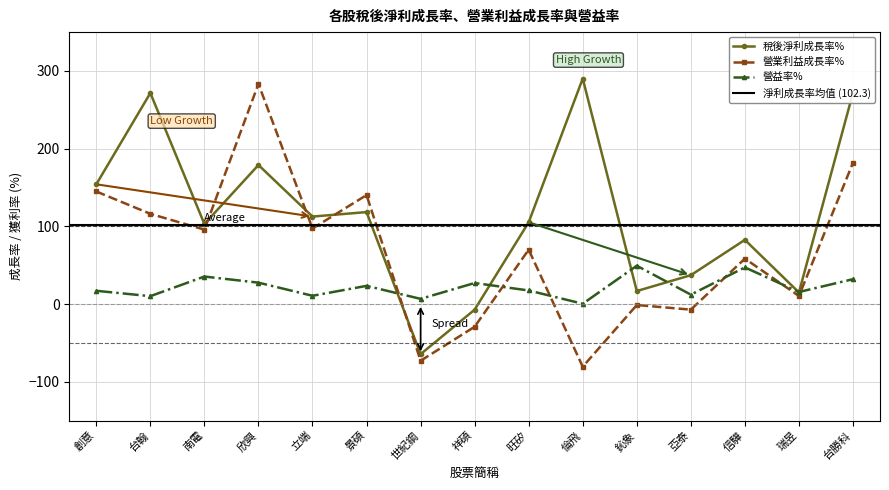

Between 旺矽 and 亞泰, which is larger?

旺矽